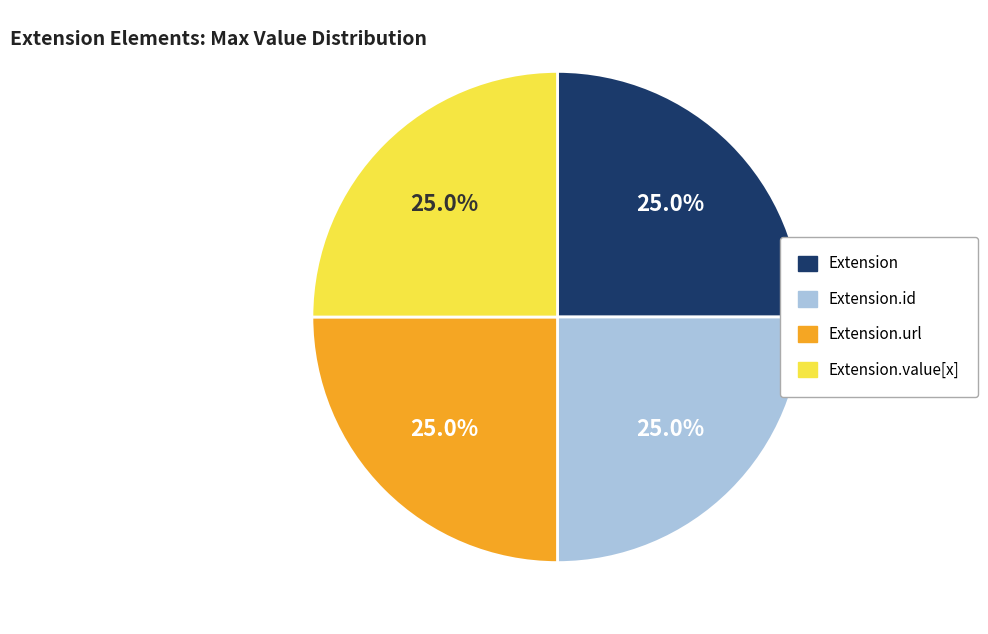

How many segments does this pie chart have?

4